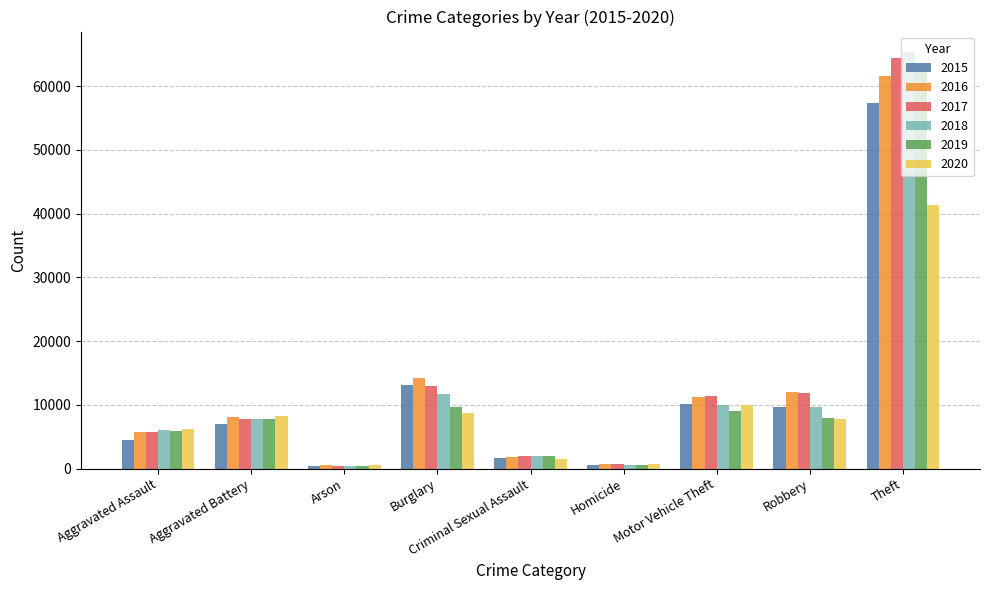

What is the average value of the 2020 series?

9488